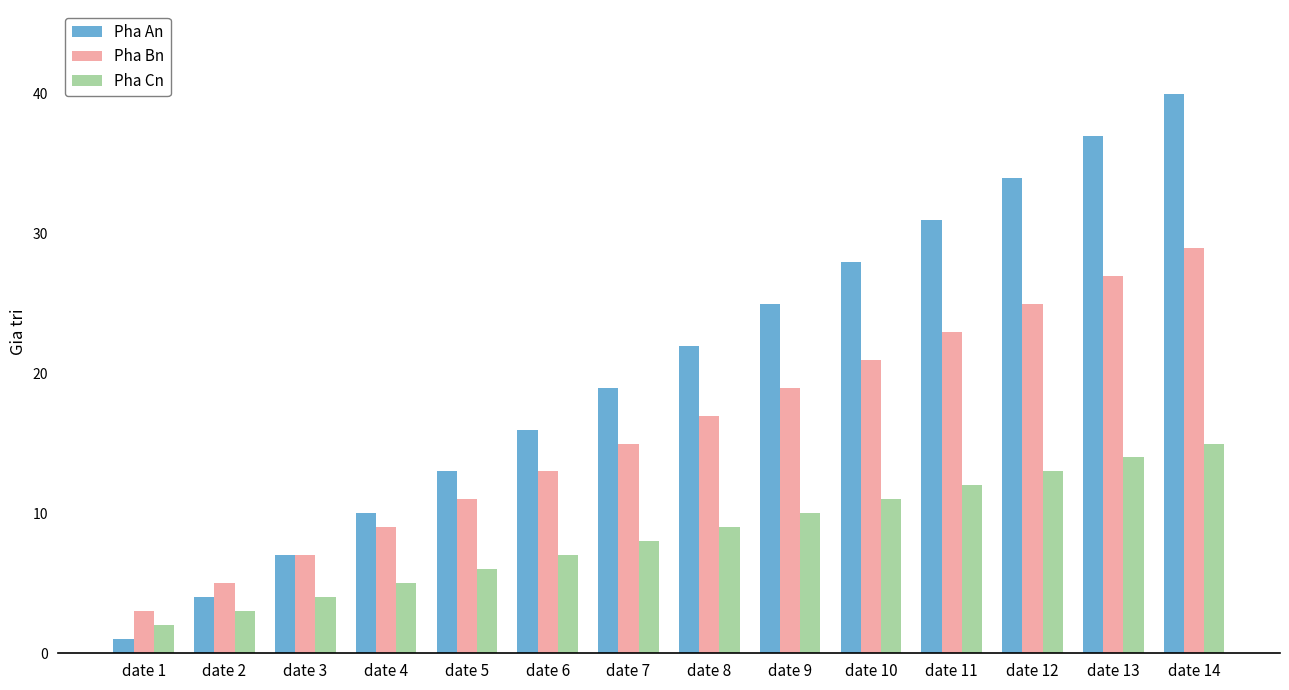

What is the value of the Pha Bn bar at the 8th from the left?

17